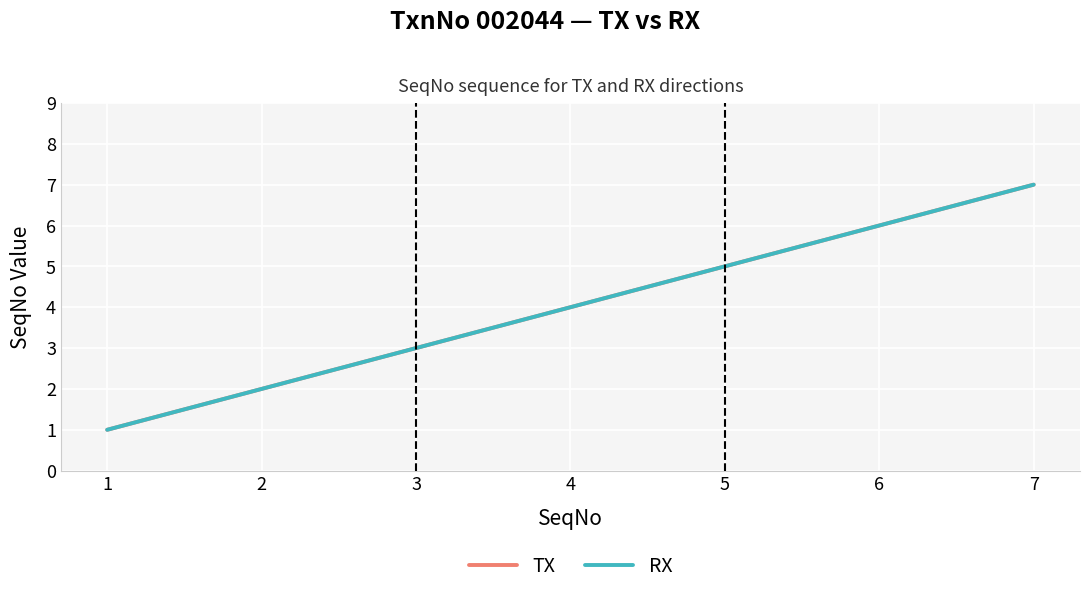

Read the TX value at 3.

3